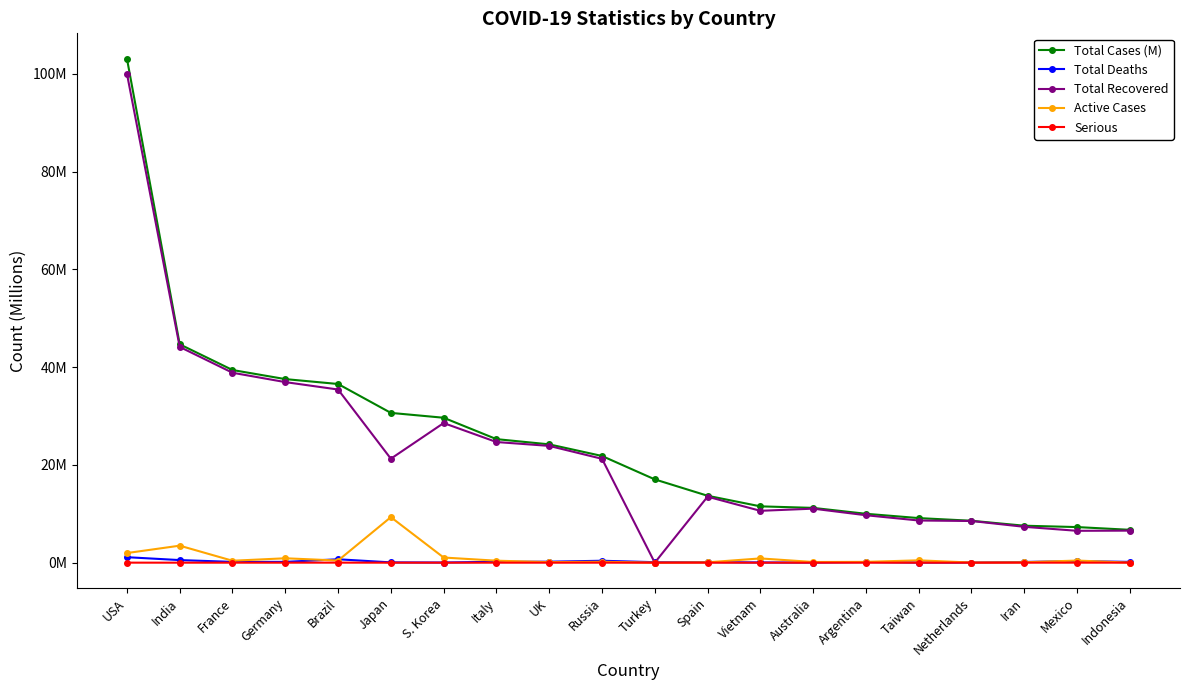

Is the value of Serious at Indonesia greater than the value of Total Cases (M) at Mexico?

No